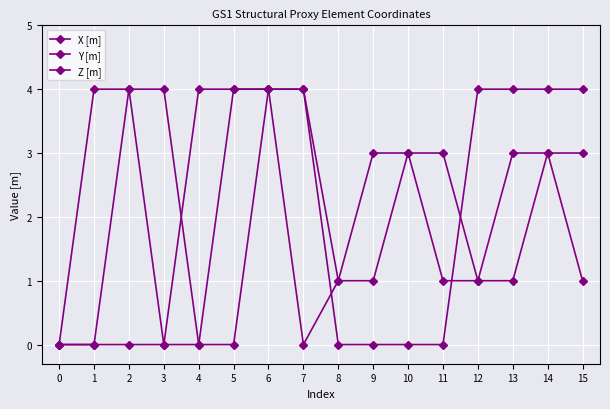

What is the maximum value shown in the chart?

4